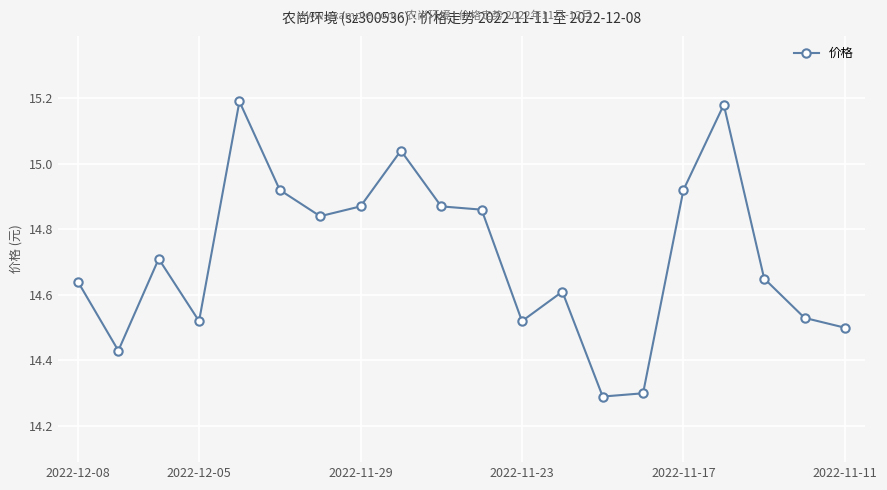

What is the smallest value displayed?

14.3